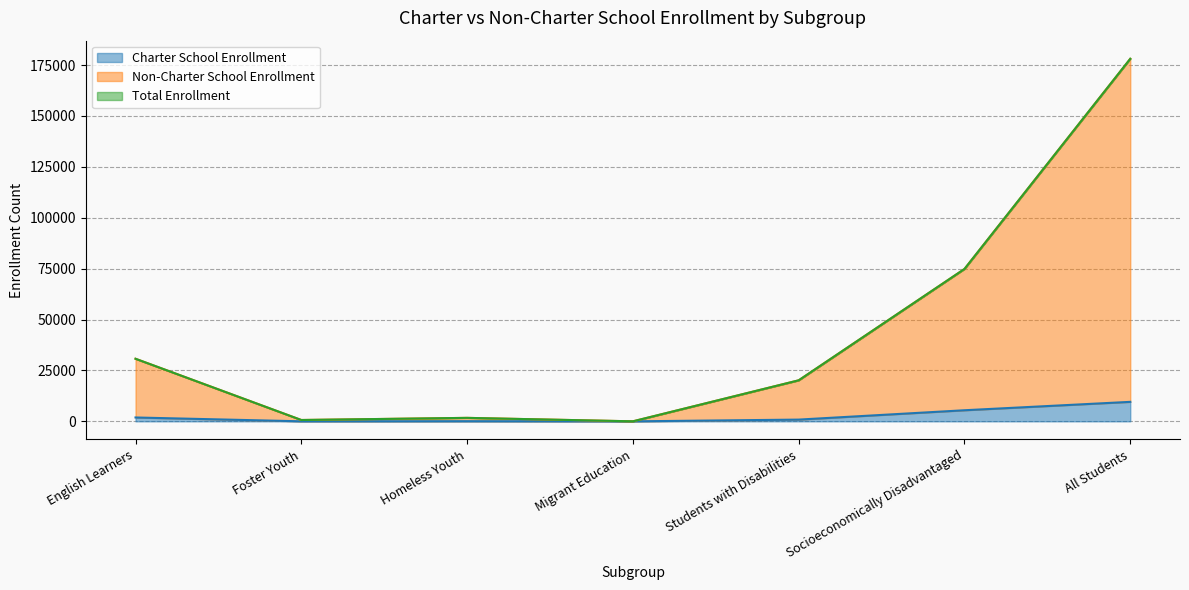

The value of Non-Charter School Enrollment at Homeless Youth is 1705. True or false?

True